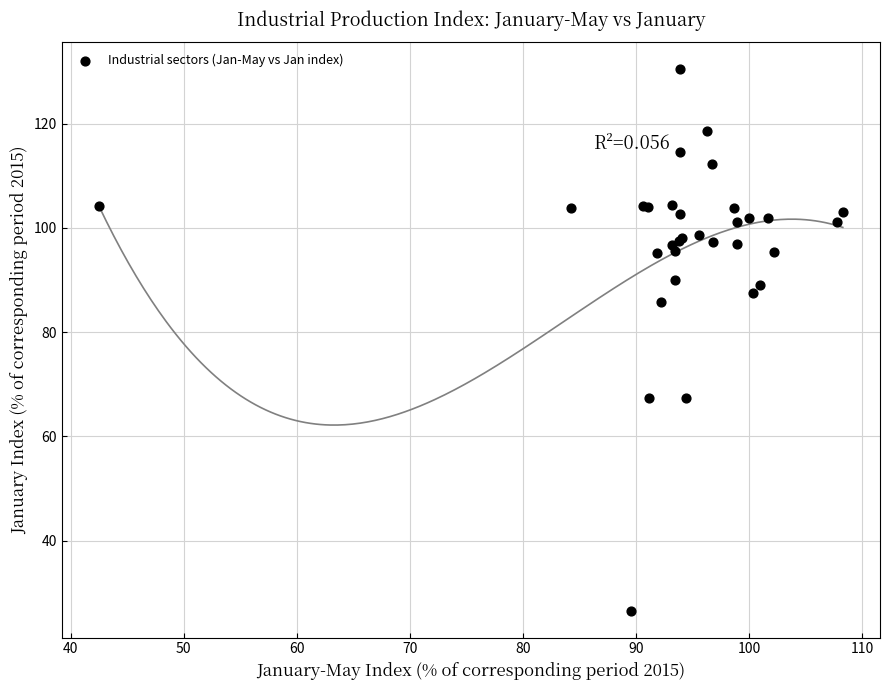

What Y value in the scatter plot is closest to 78?

85.7